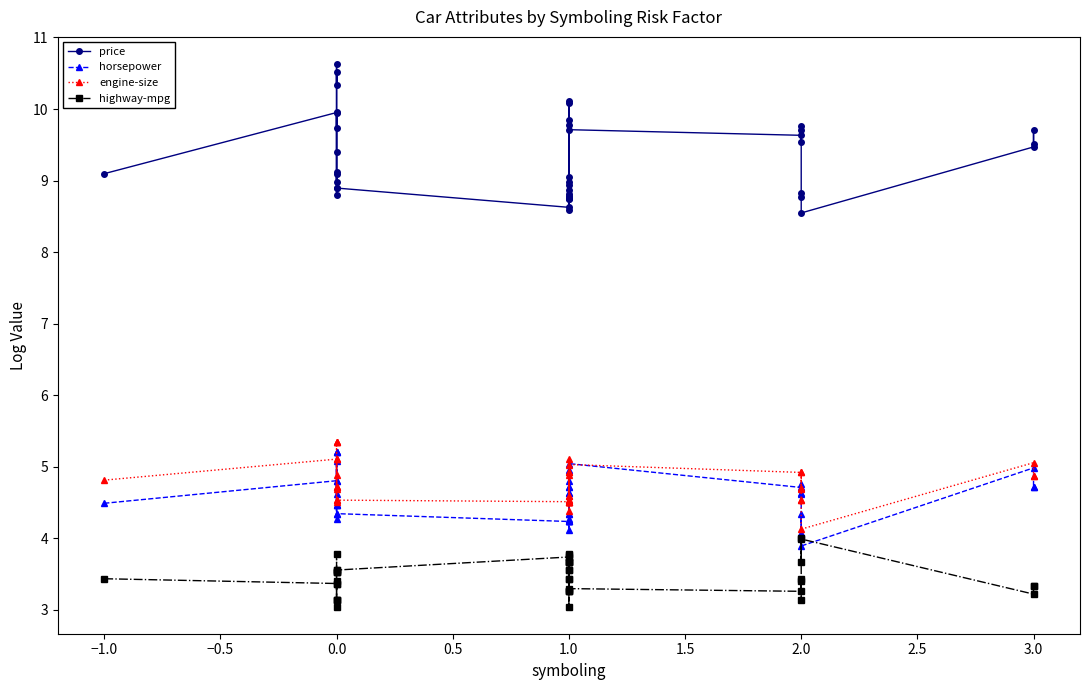

How many lines are shown in the chart?

4